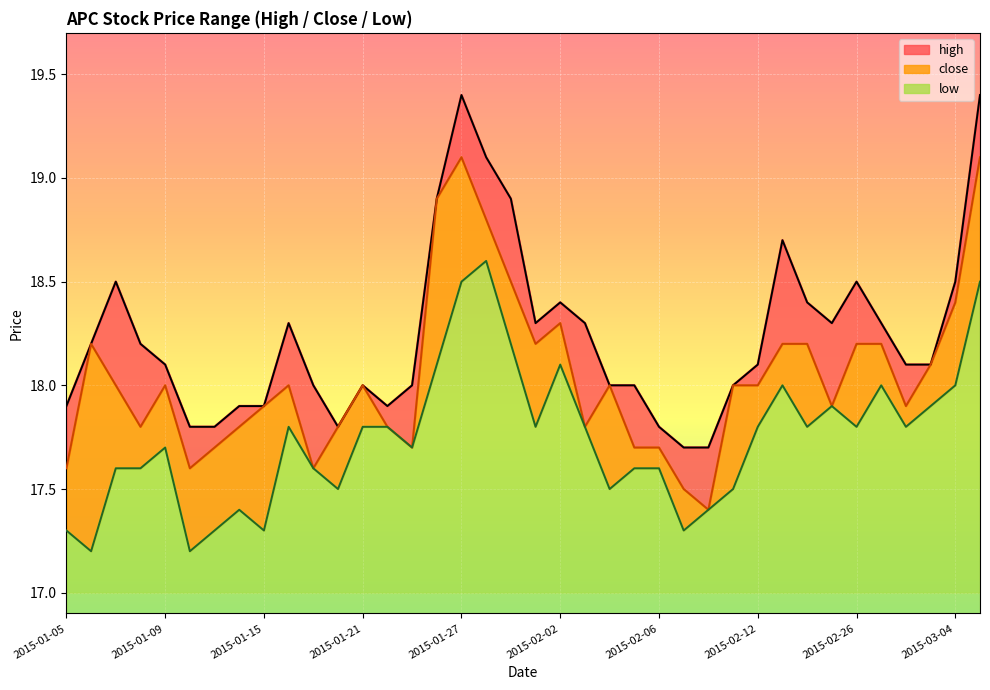

At which category is the sum across all series the highest?

2015-01-27